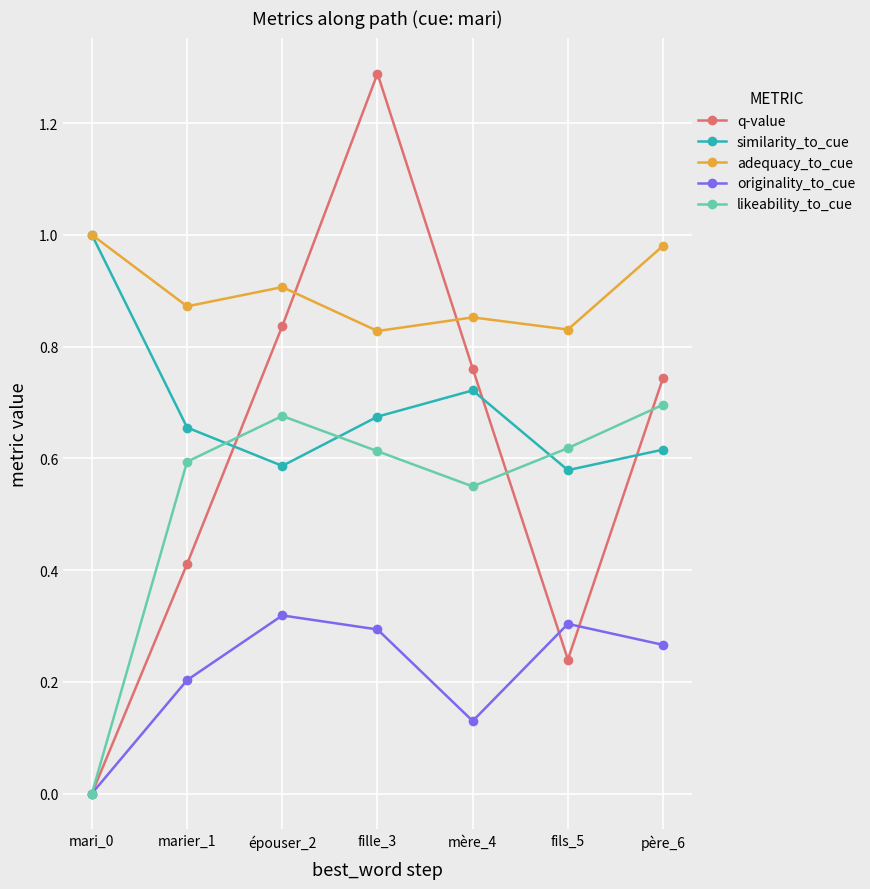

Count the number of data series in this chart.

5